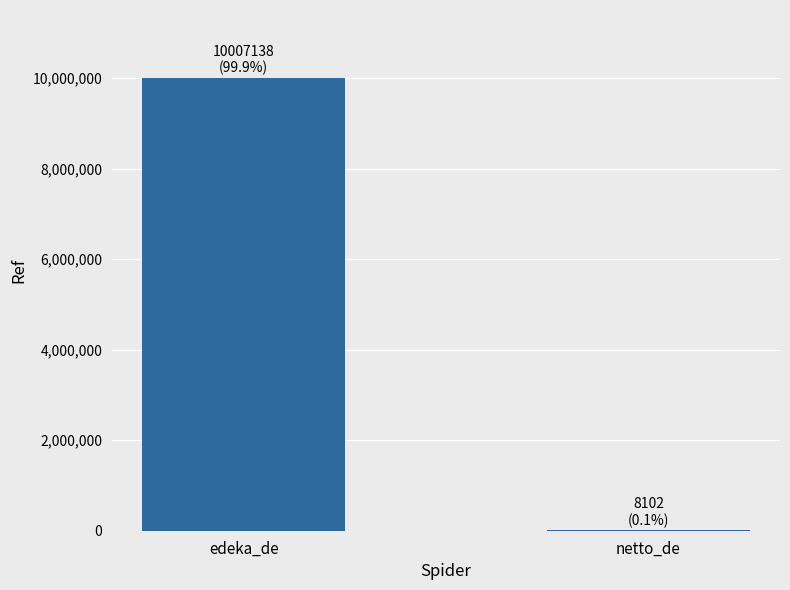

Which category has the highest value across all series?

edeka_de